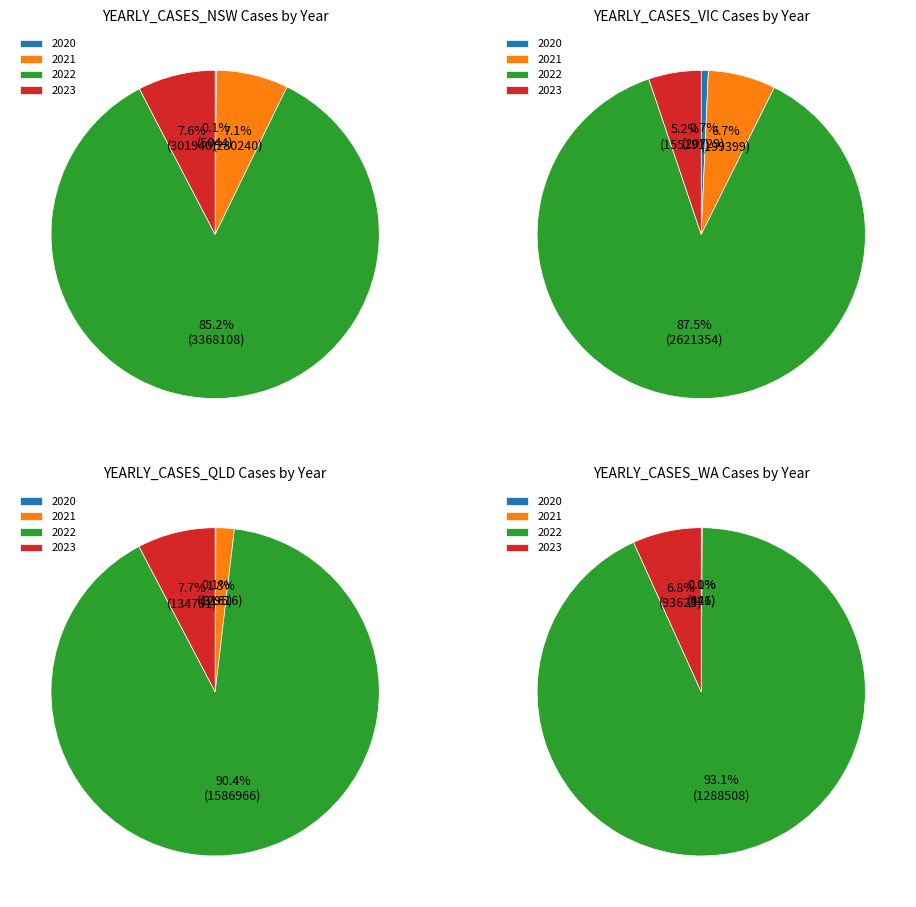

What percentage is the 2021 slice, to the nearest percent?

7%